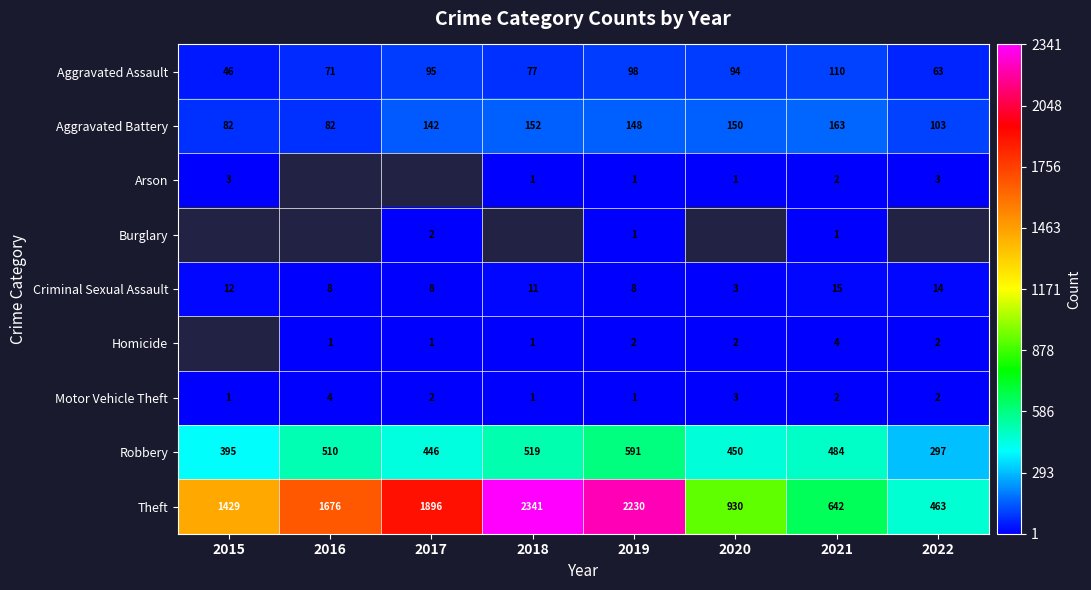

What is the difference between the Aggravated Assault values at 2022 and 2021?

47